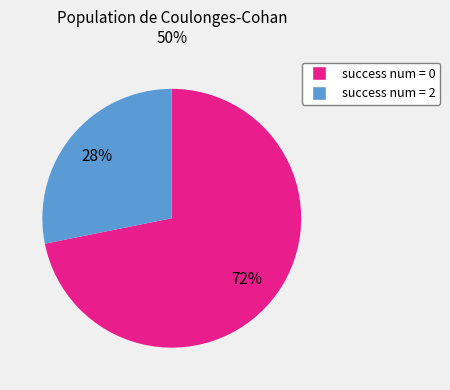

Rank the categories by value from lowest to highest.

success num = 2, success num = 0